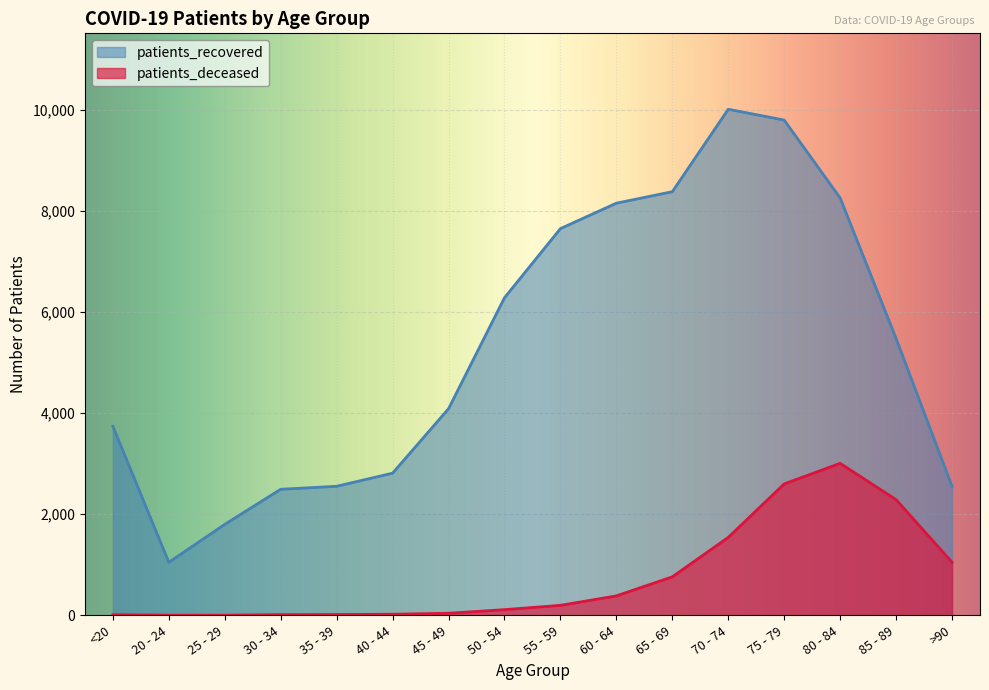

Reading left to right, transcribe all the data shown in this chart.

patients_recovered: <20=3739	20 - 24=1049	25 - 29=1800	30 - 34=2494	35 - 39=2553	40 - 44=2813	45 - 49=4087	50 - 54=6282	55 - 59=7650	60 - 64=8153	65 - 69=8380	70 - 74=10011	75 - 79=9797	80 - 84=8257	85 - 89=5477	>90=2552
patients_deceased: <20=13	20 - 24=3	25 - 29=3	30 - 34=15	35 - 39=16	40 - 44=22	45 - 49=41	50 - 54=113	55 - 59=198	60 - 64=385	65 - 69=762	70 - 74=1542	75 - 79=2600	80 - 84=3007	85 - 89=2289	>90=1050